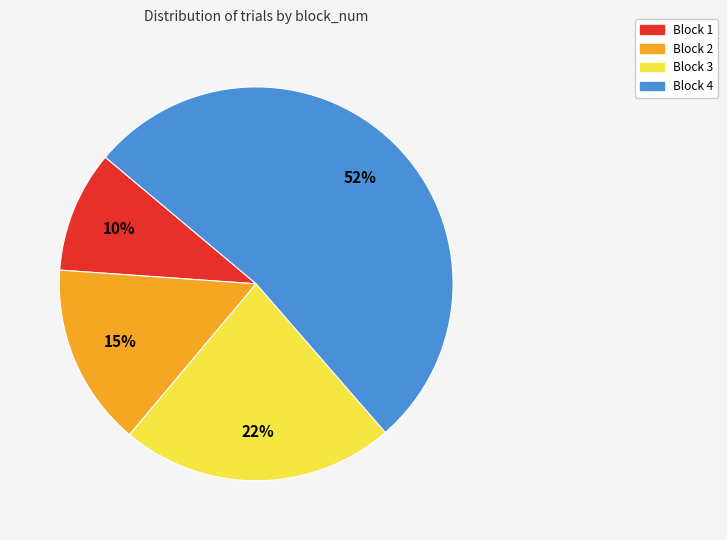

Combined, do Block 2 and Block 4 account for over 50%?

Yes